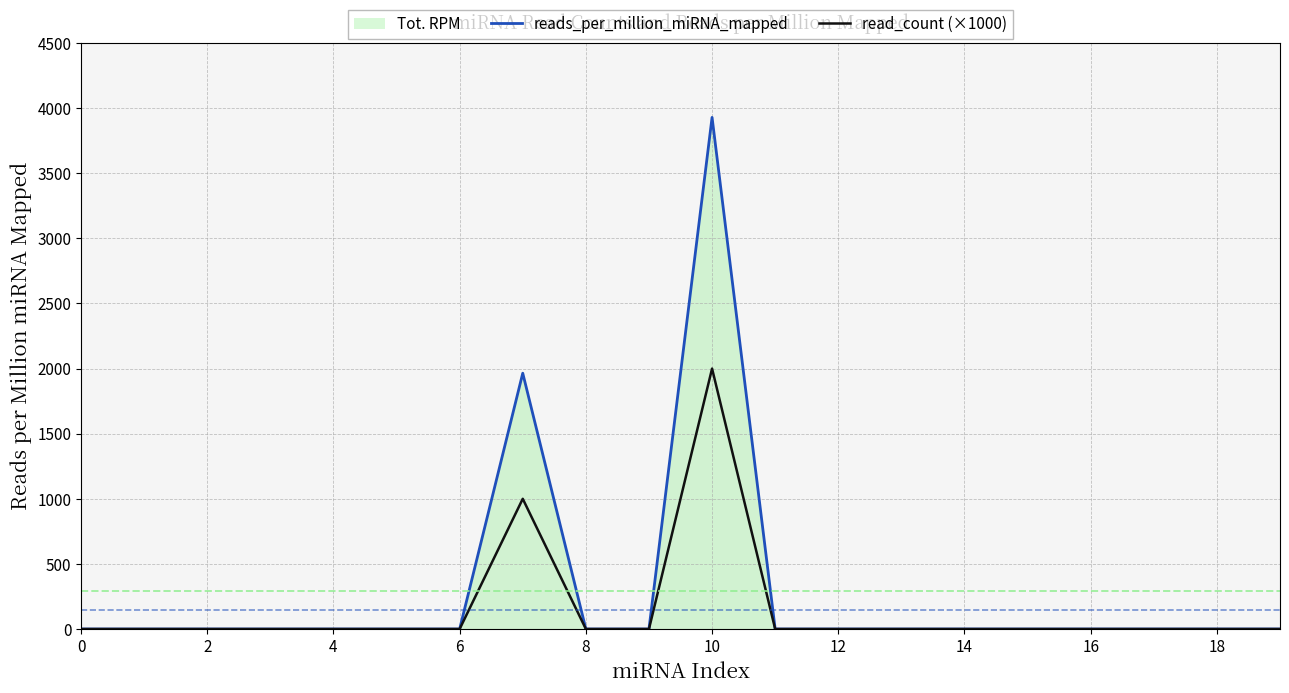

True or false: reads_per_million_miRNA_mapped and read_count (×1000) intersect in this chart.

False